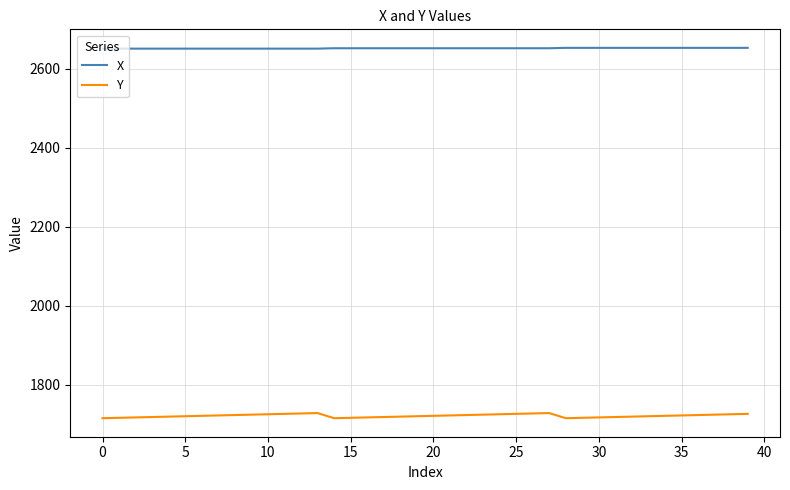

True or false: Y and X cross at least once.

False